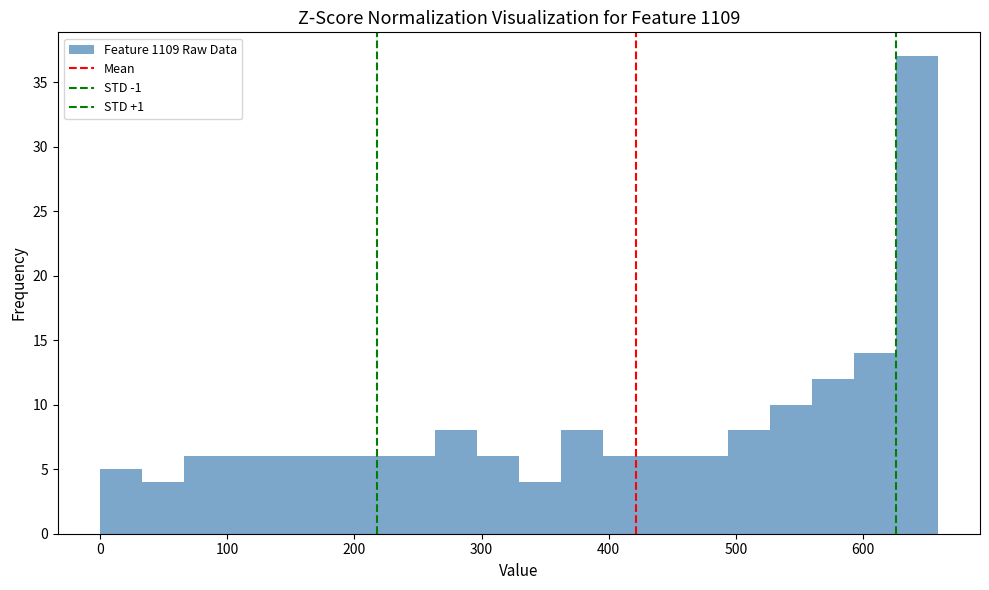

Read against the x-axis, roughly where is the centre of the tallest bar?

640